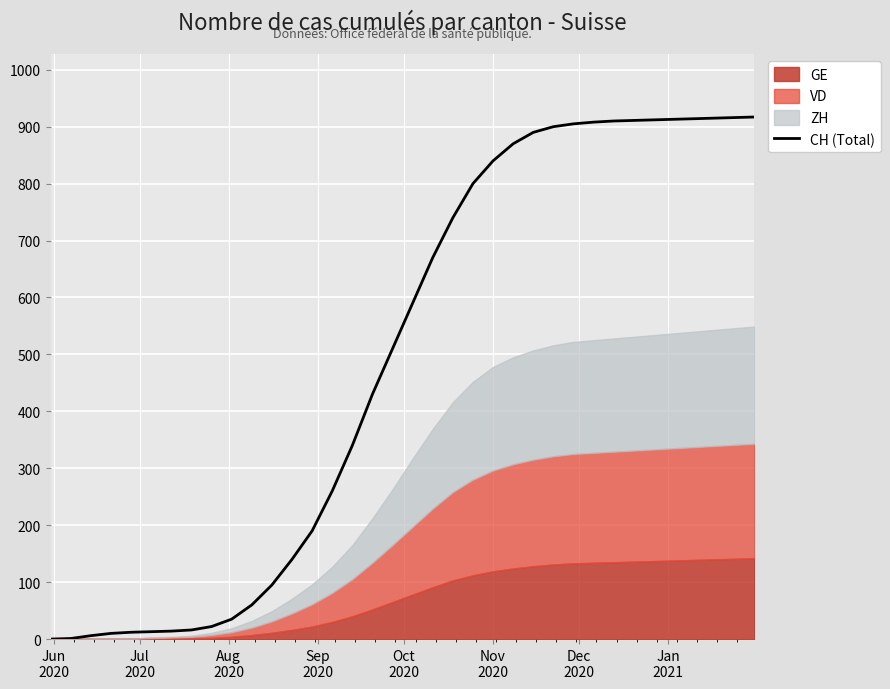

What is the highest value of the CH (Total) series?

917